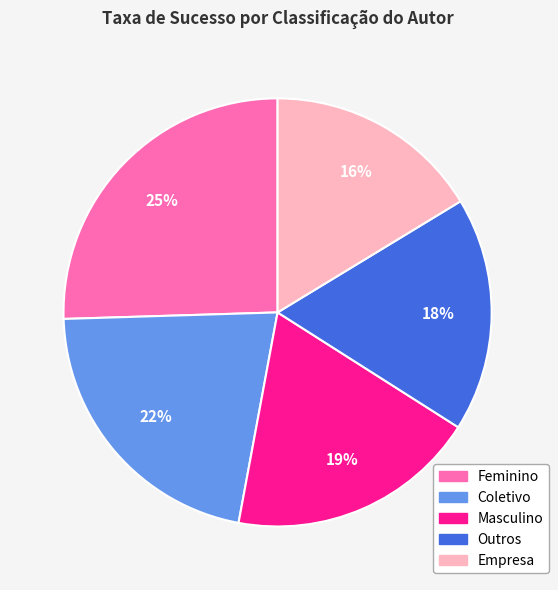

To the nearest percent, what is the average slice percentage?

20%